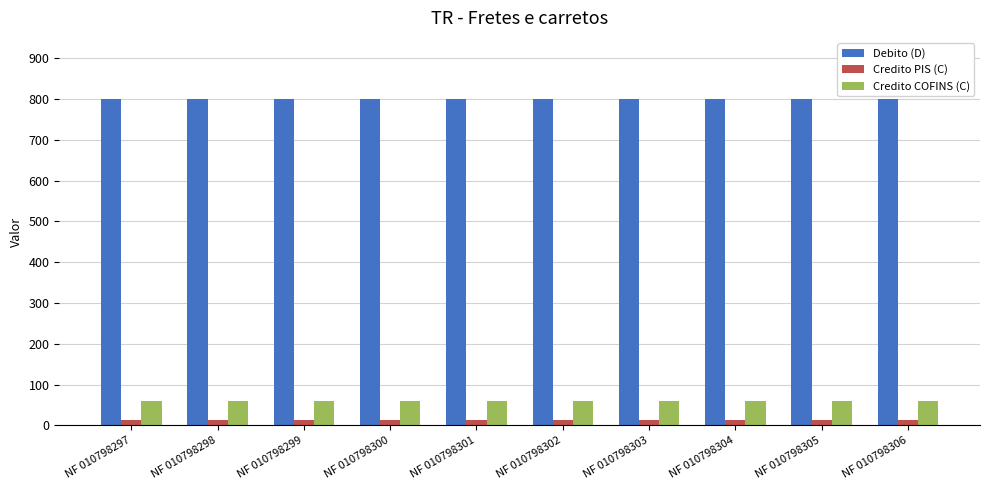

Does the chart contain stacked bars?

No